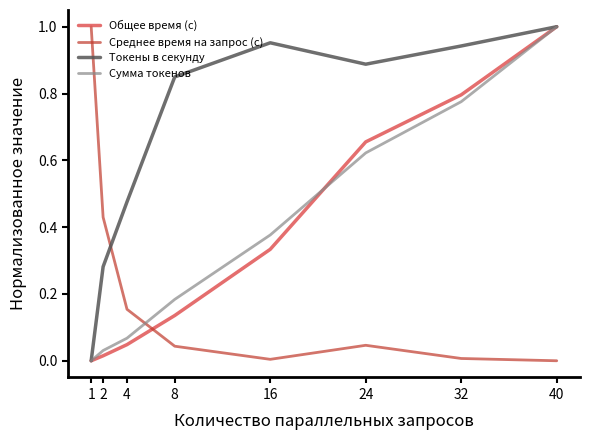

The value of Сумма токенов at 2 is 0.1. True or false?

False